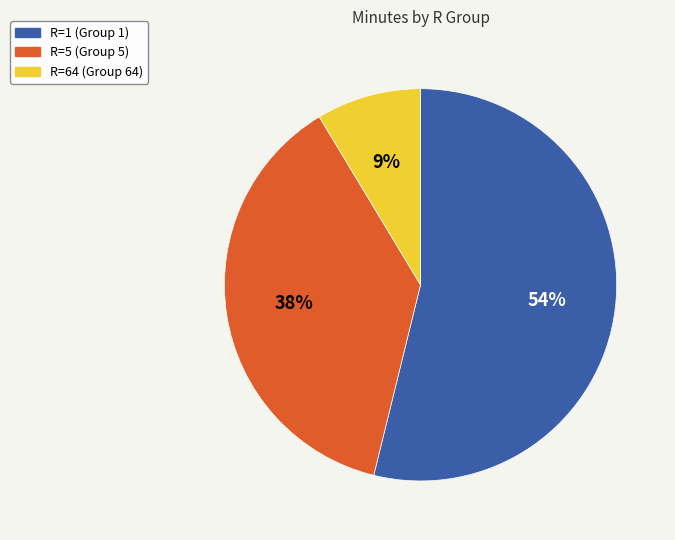

To the nearest percent, what is the difference between the largest and smallest slice percentages?

45%